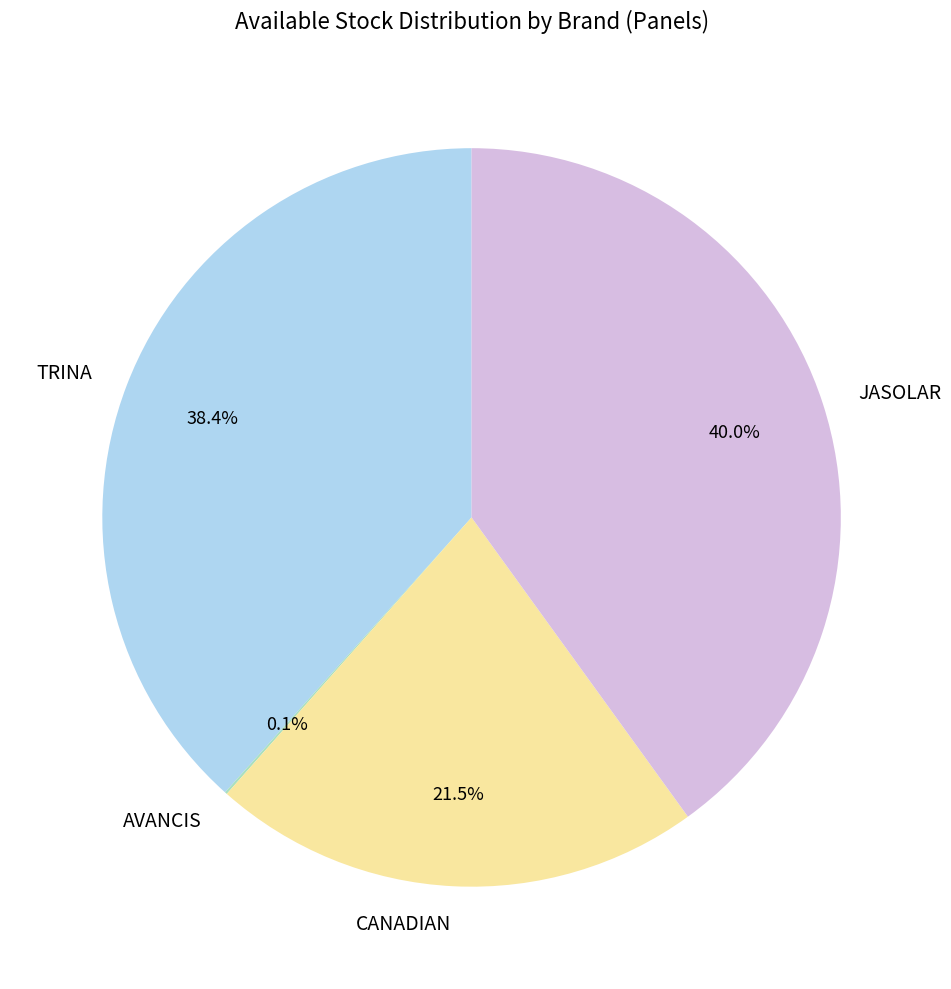

Which slice is the largest?

JASOLAR